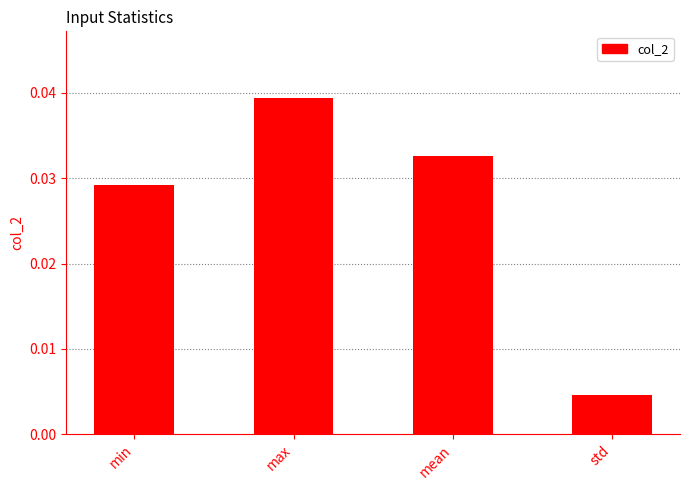

At which label is the value closest to 0?

std